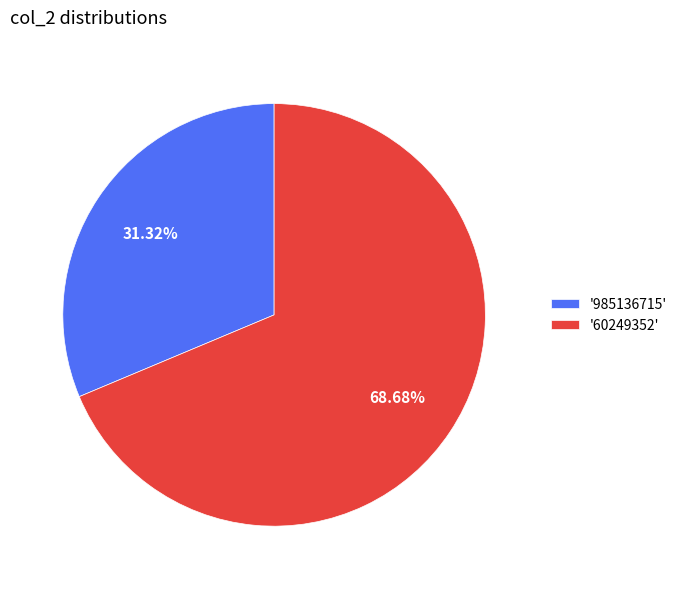

Do '60249352' and '985136715' together represent more than half of the pie?

Yes